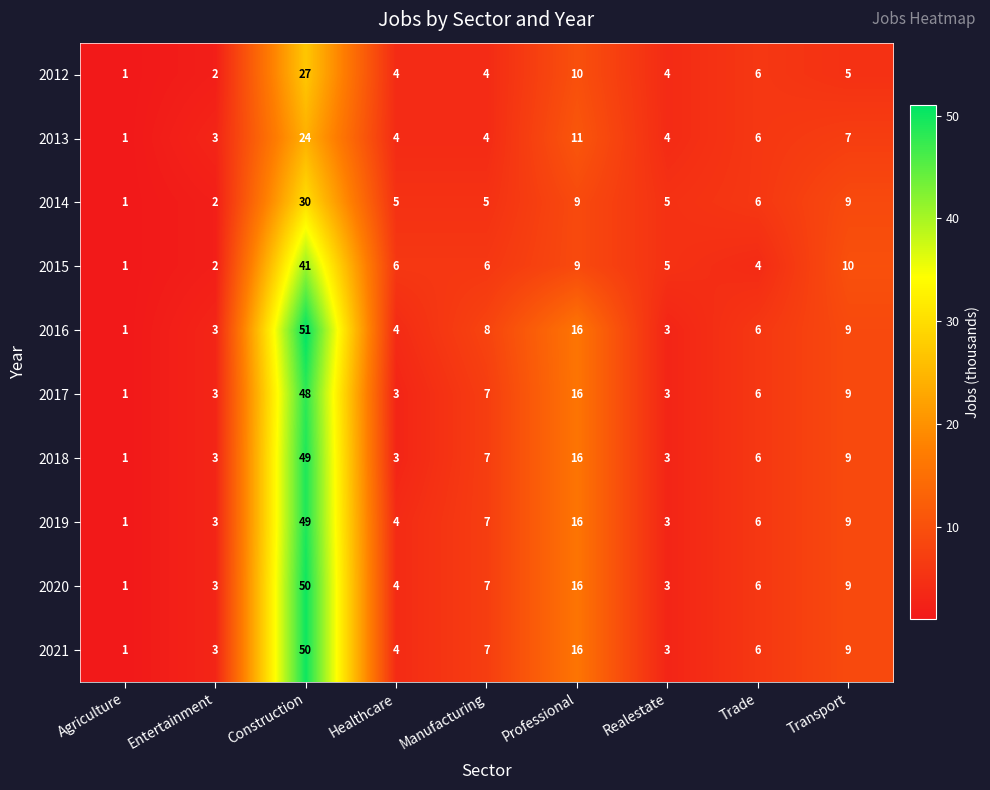

Read the 2016 value at Professional.

16